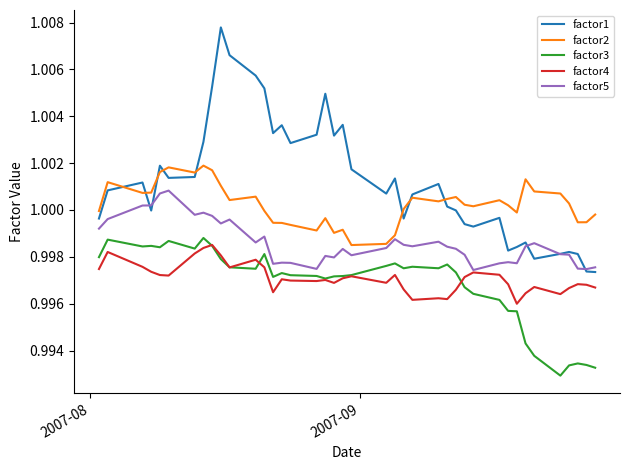

What is the sum of all factor3 values?

39.9